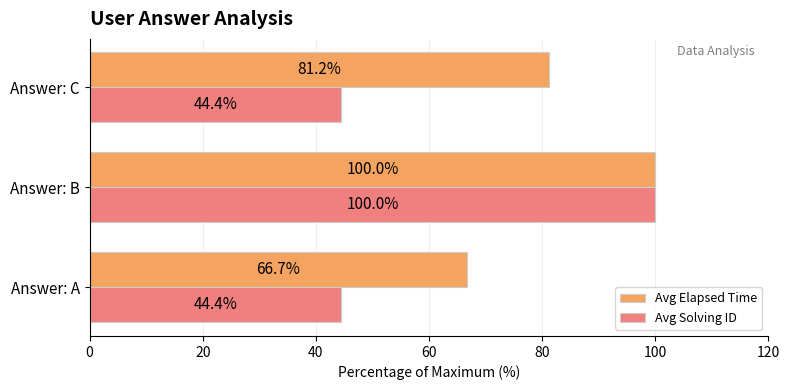

Which category has the highest value across all series?

Answer: B